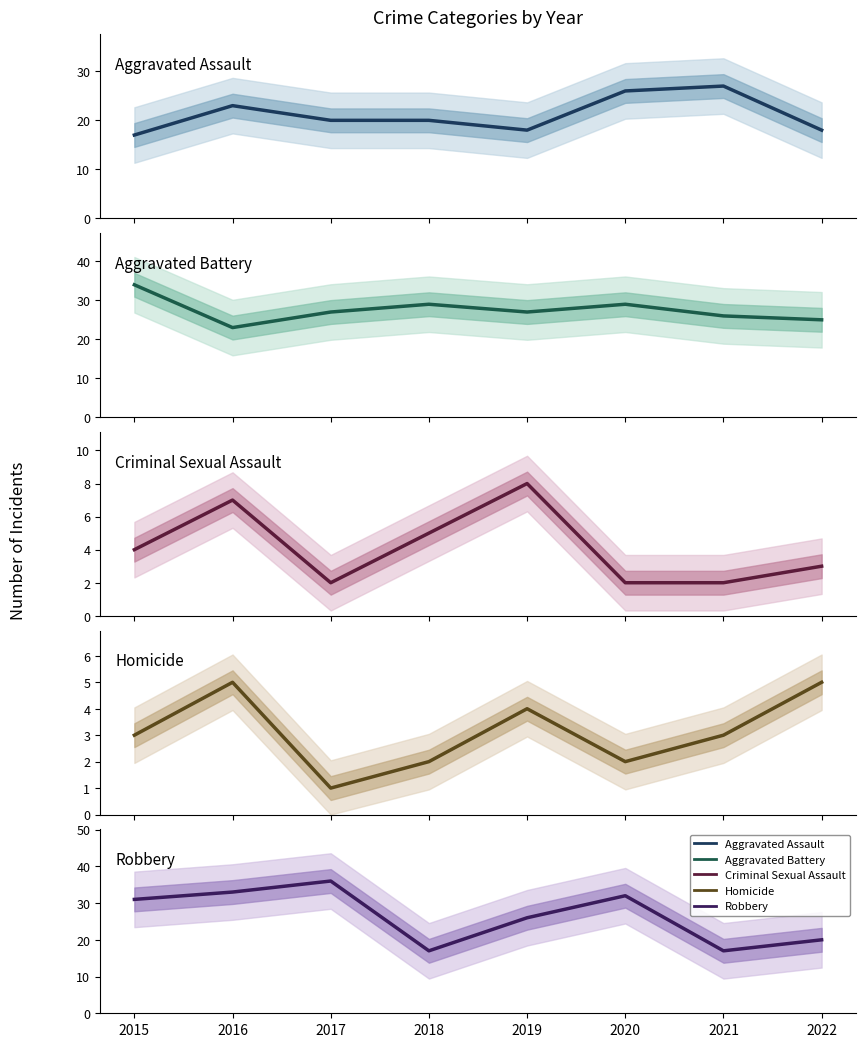

At which category is the sum across all series the highest?

2016